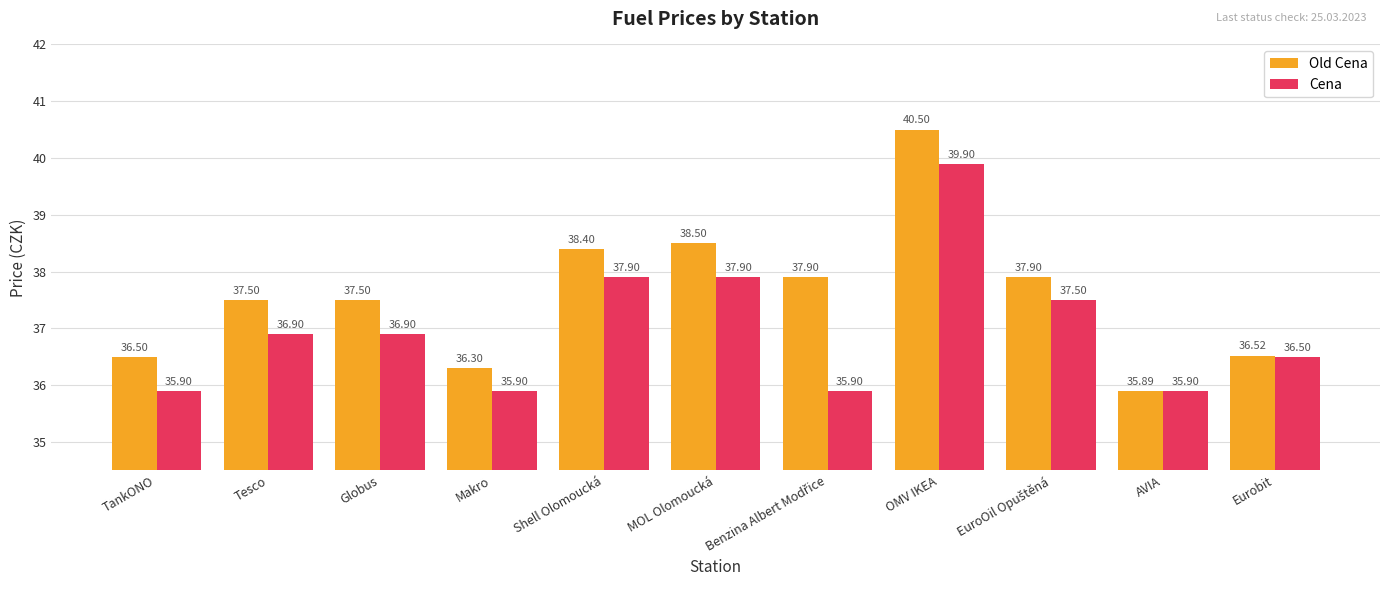

What is the difference between the Old Cena values at OMV IKEA and Globus?

3.0